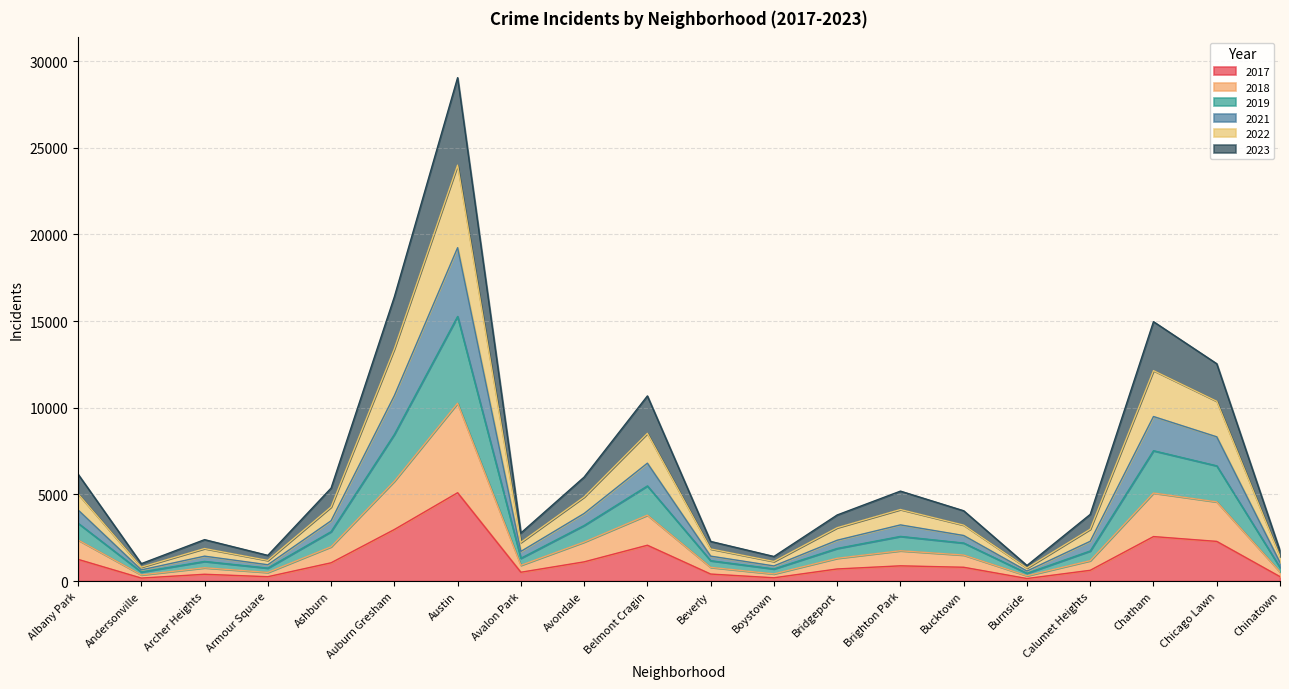

Which category has the highest value in the 2017 series?

Austin